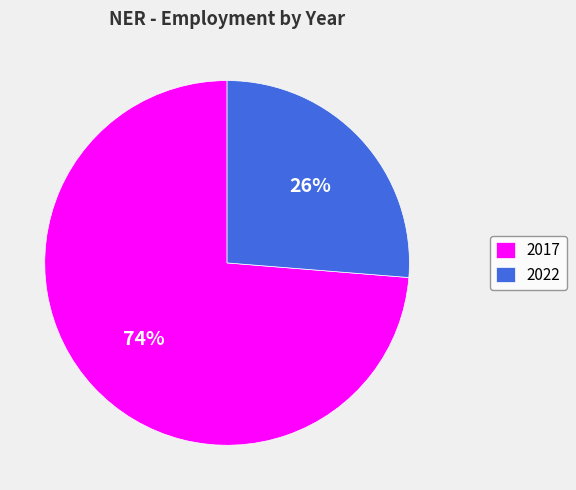

Combined, do 2017 and 2022 account for over 50%?

Yes